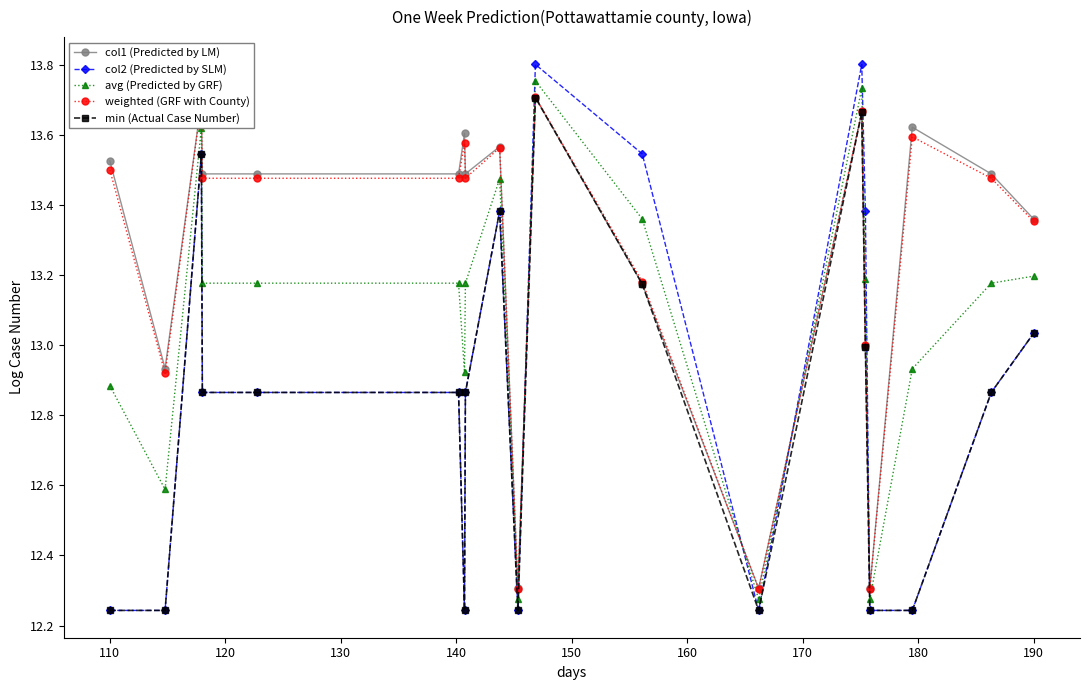

At how many categories does at least one series exceed 12?

19